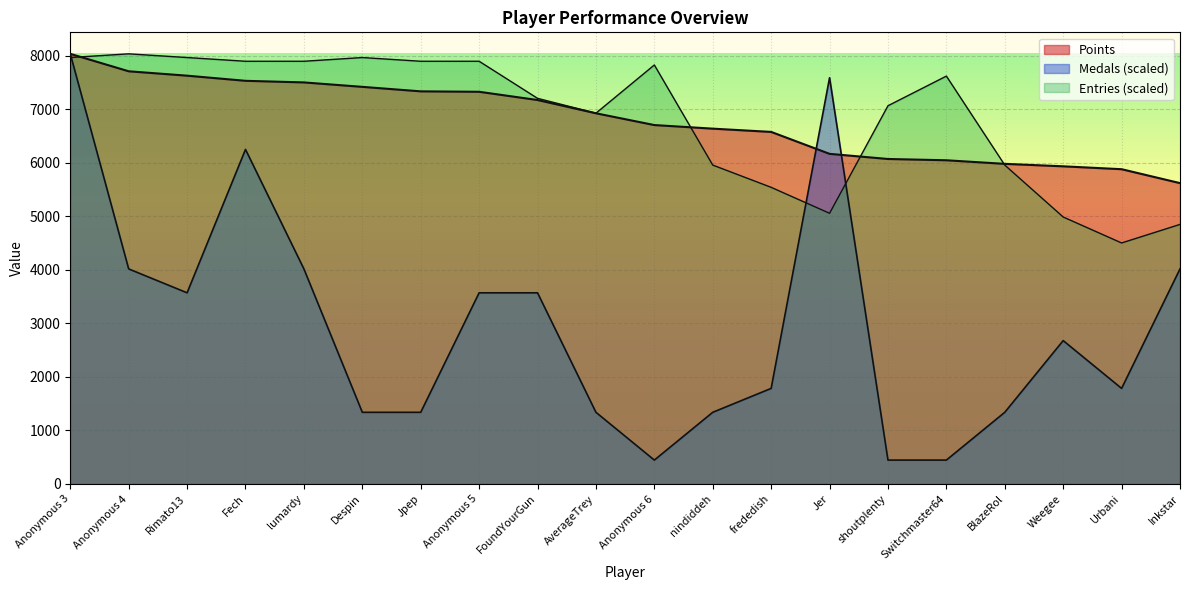

Which series has the widest spread of values?

Medals